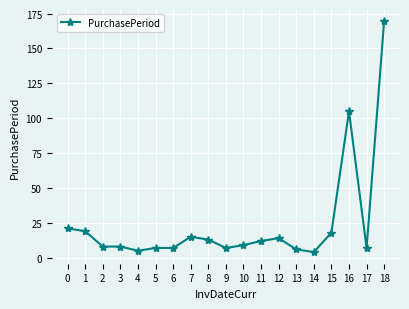

What is the average value?

24